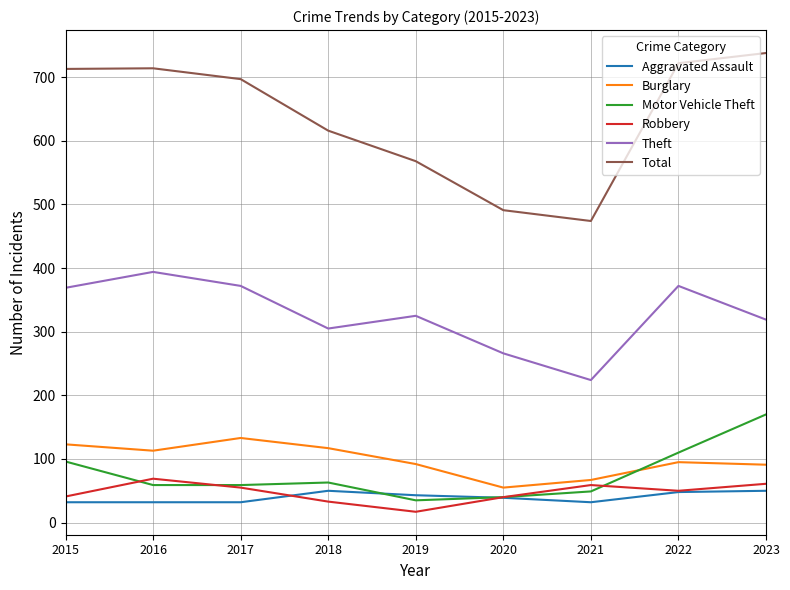

Count the Aggravated Assault values in the range 32 to 48.

7